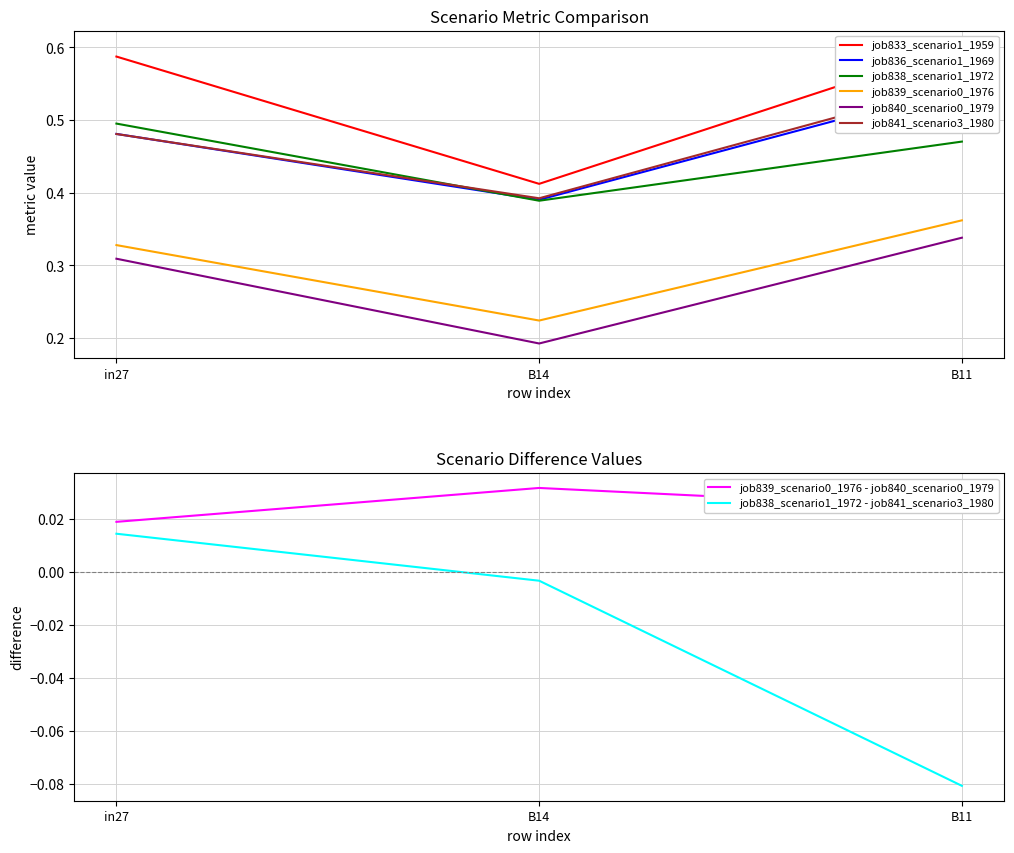

What are all the series names shown in the legend?

job833_scenario1_1959, job836_scenario1_1969, job838_scenario1_1972, job839_scenario0_1976, job840_scenario0_1979, job841_scenario3_1980